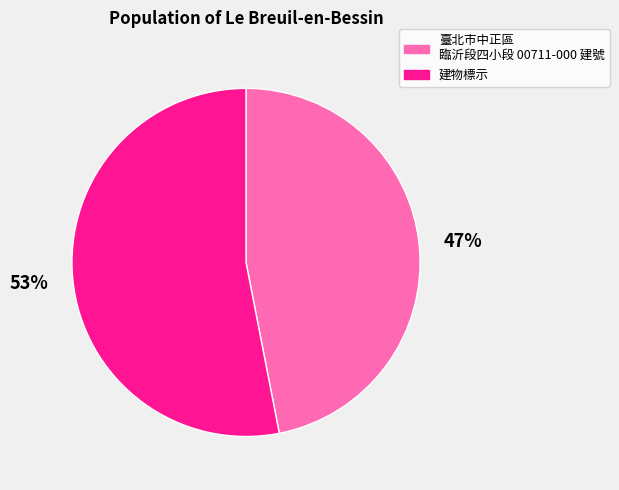

Does any single category account for the majority?

Yes